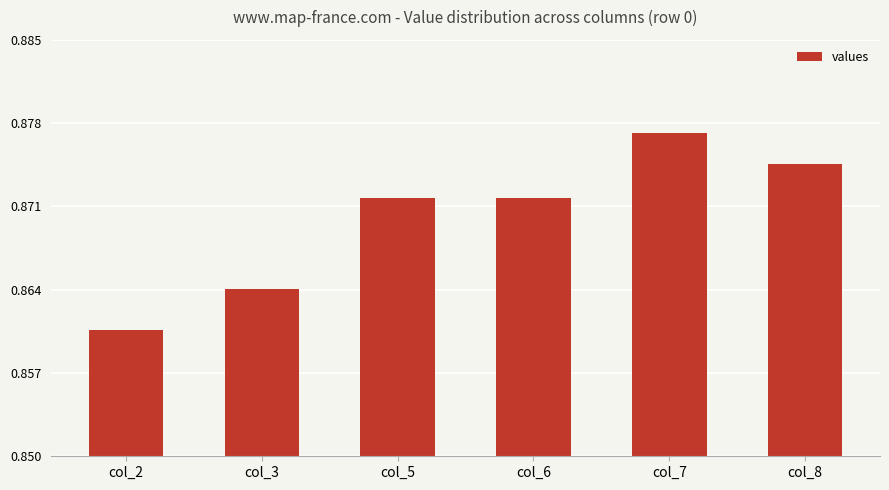

Where is the data nearest to the value 0?

col_2